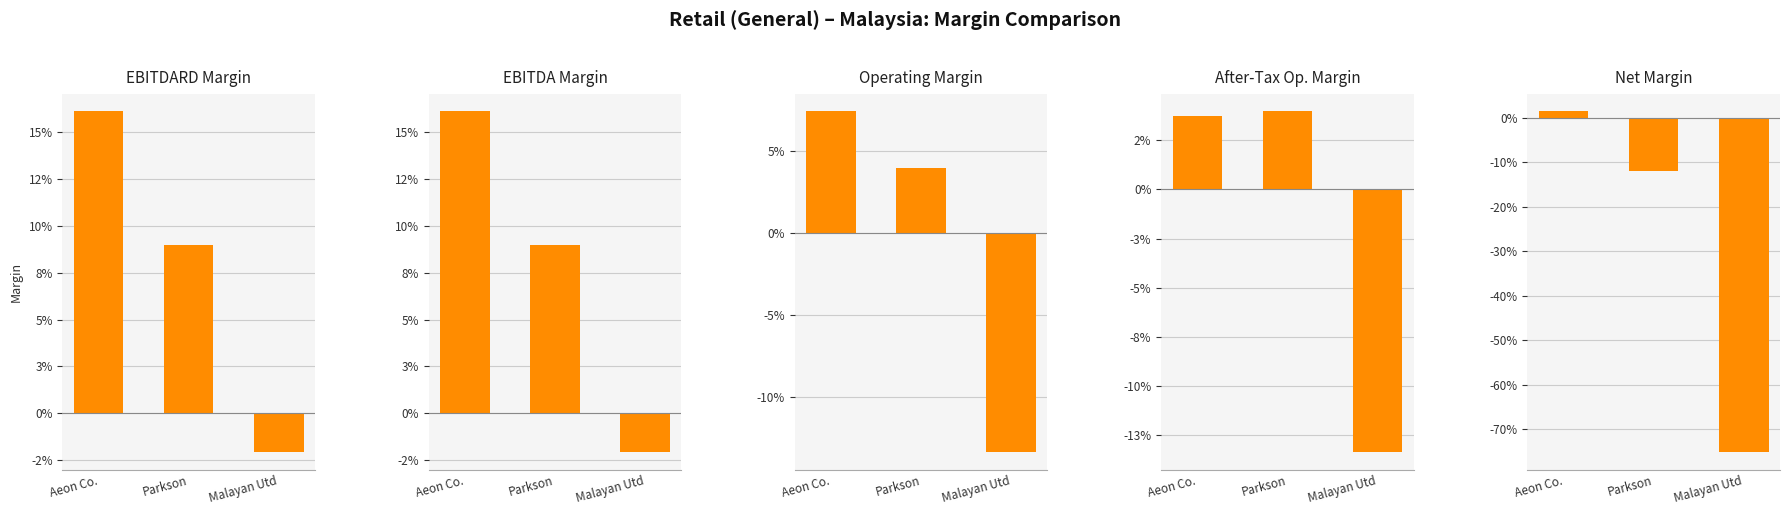

Reading right to left, transcribe all the data shown in this chart.

ebitdard_margin: Malayan Utd=-0.0	Parkson=0.1	Aeon Co.=0.2
ebitda_margin: Malayan Utd=-0.0	Parkson=0.1	Aeon Co.=0.2
operating_margin: Malayan Utd=-0.1	Parkson=0.0	Aeon Co.=0.1
after_tax_operating_margin: Malayan Utd=-0.1	Parkson=0.0	Aeon Co.=0.0
net_margin: Malayan Utd=-0.8	Parkson=-0.1	Aeon Co.=0.0